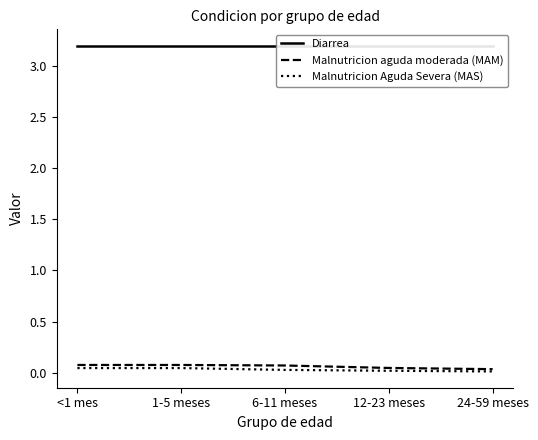

True or false: Malnutricion aguda moderada (MAM) and Malnutricion Aguda Severa (MAS) cross at least once.

False